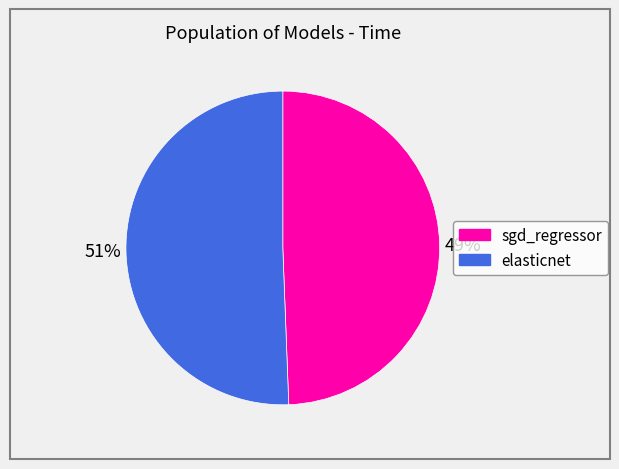

The elasticnet slice represents 51% of the pie. True or false?

True